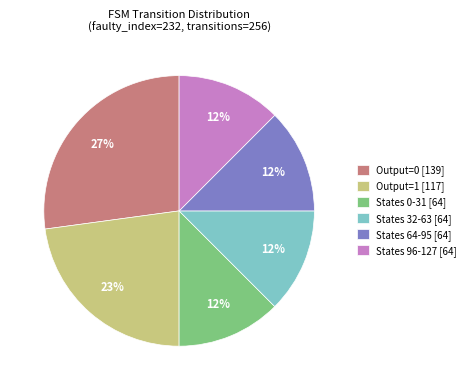

Is the sum of States 0-31 [64] and Output=0 [139] greater than half?

No